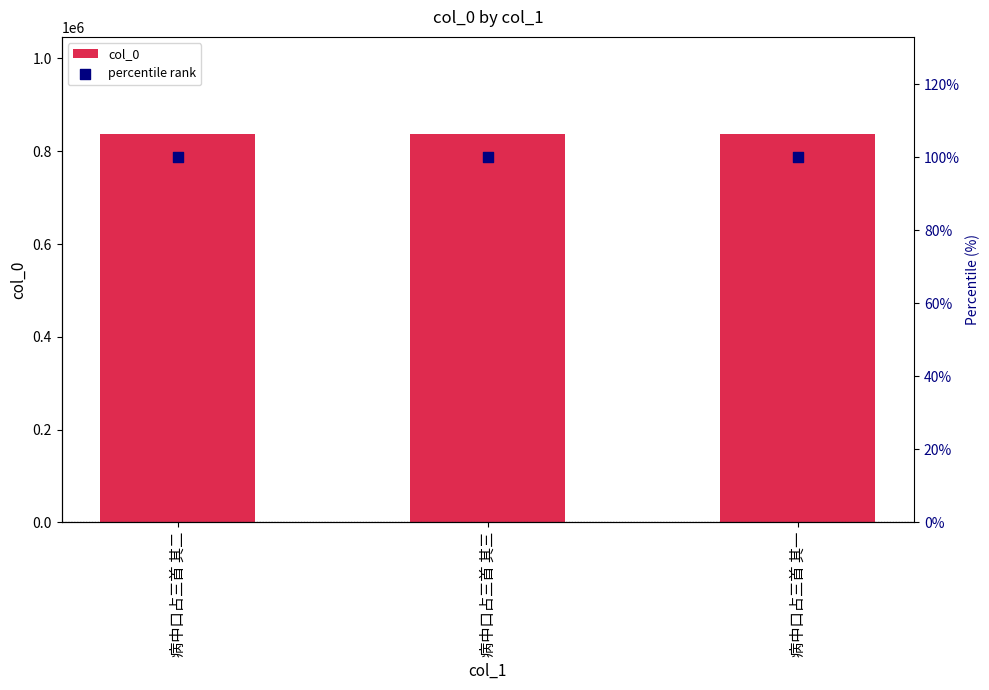

Is the value of percentile rank at 病中口占三首 其二 greater than the value of col_0 at 病中口占三首 其三?

No